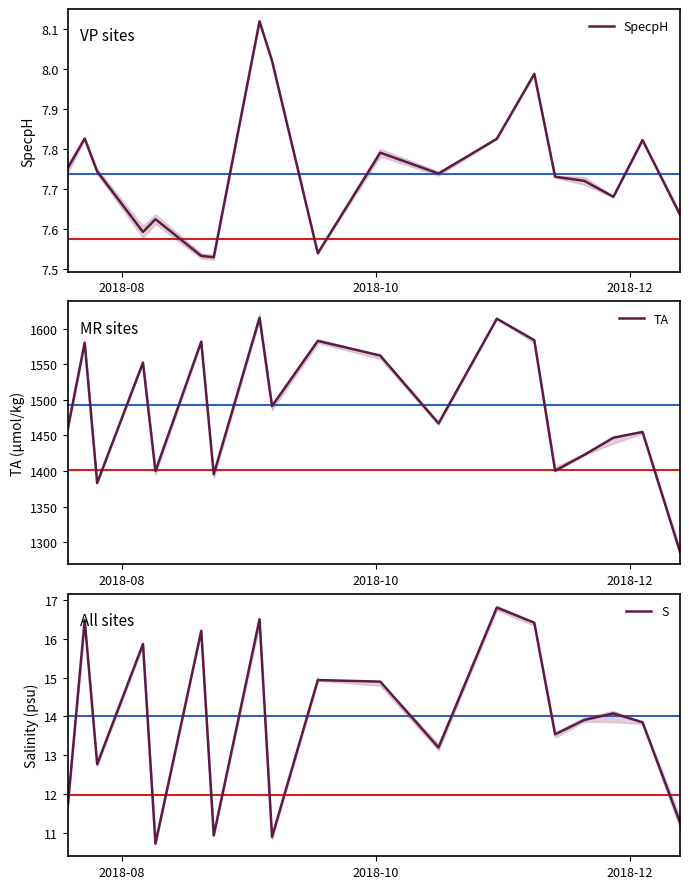

At which label does TA reach its minimum?

19